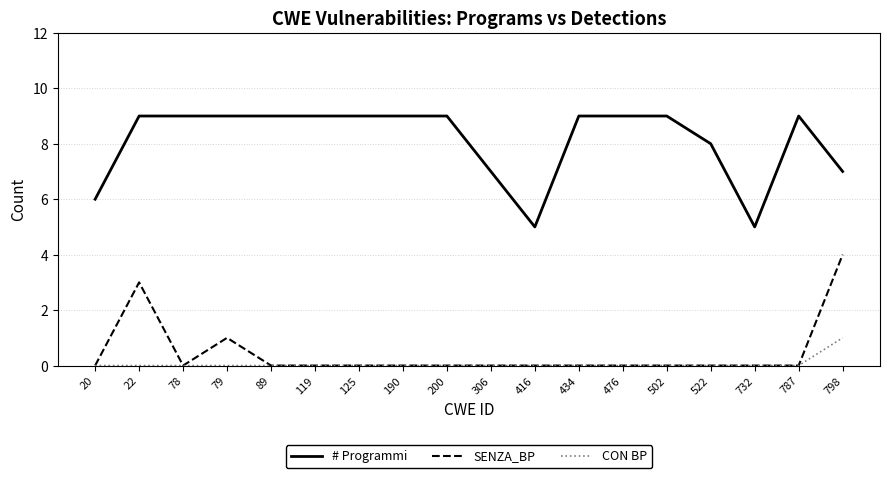

What is the highest value of the SENZA_BP series?

4